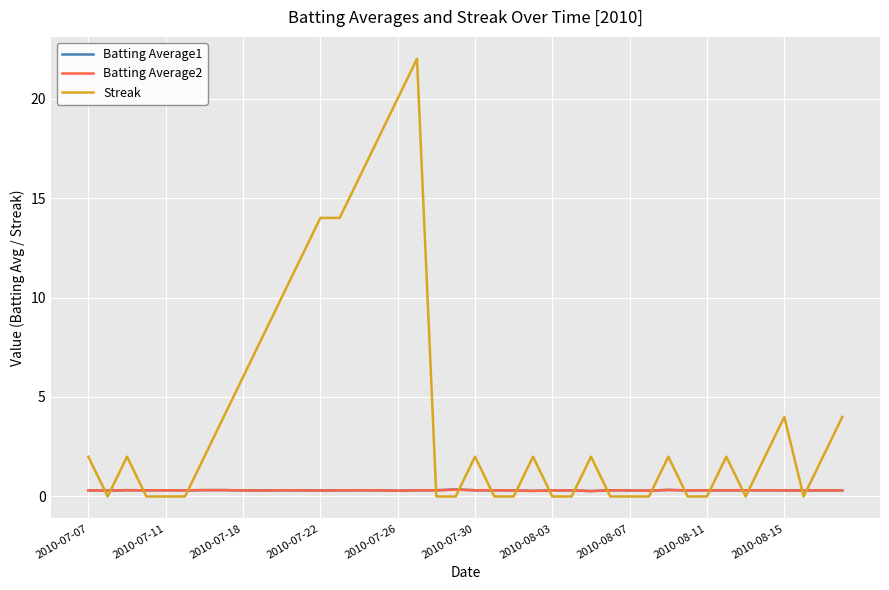

Which series has the largest total across all categories?

Streak